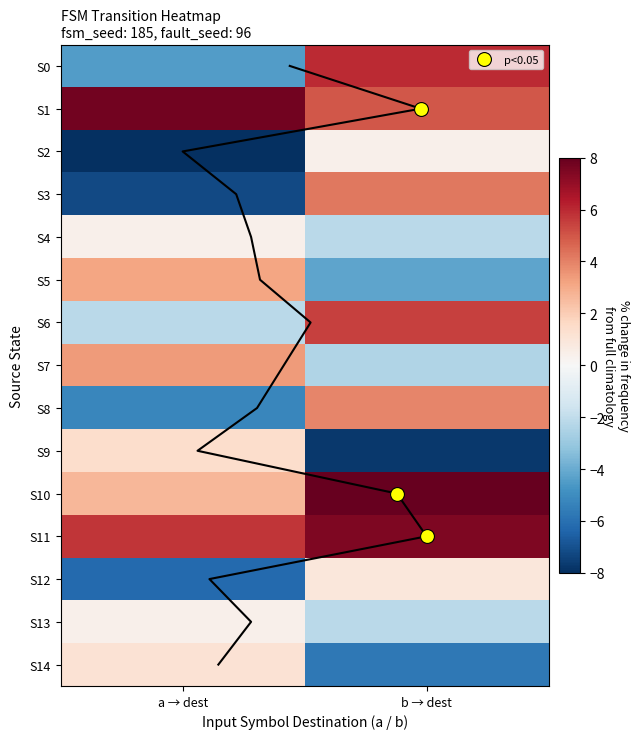

At which category is the sum across all series the highest?

b → dest